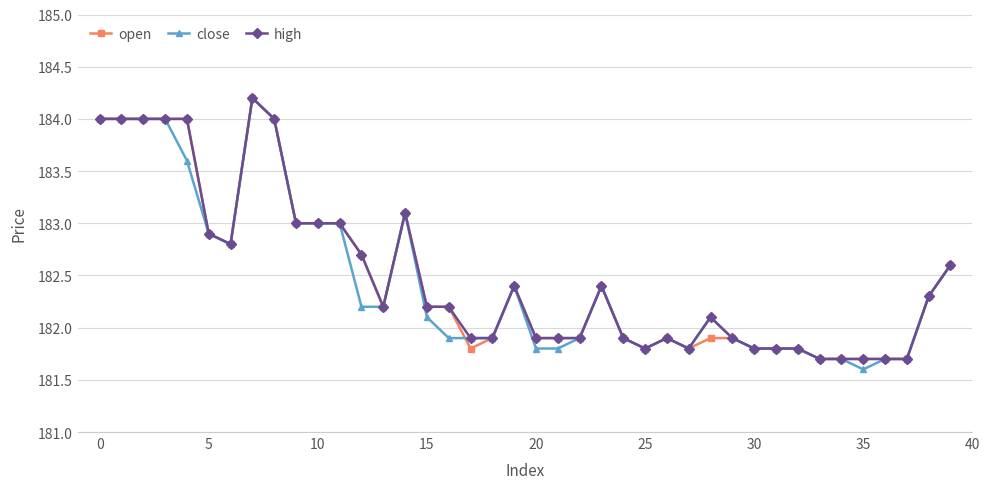

At how many categories does at least one series exceed 181?

40